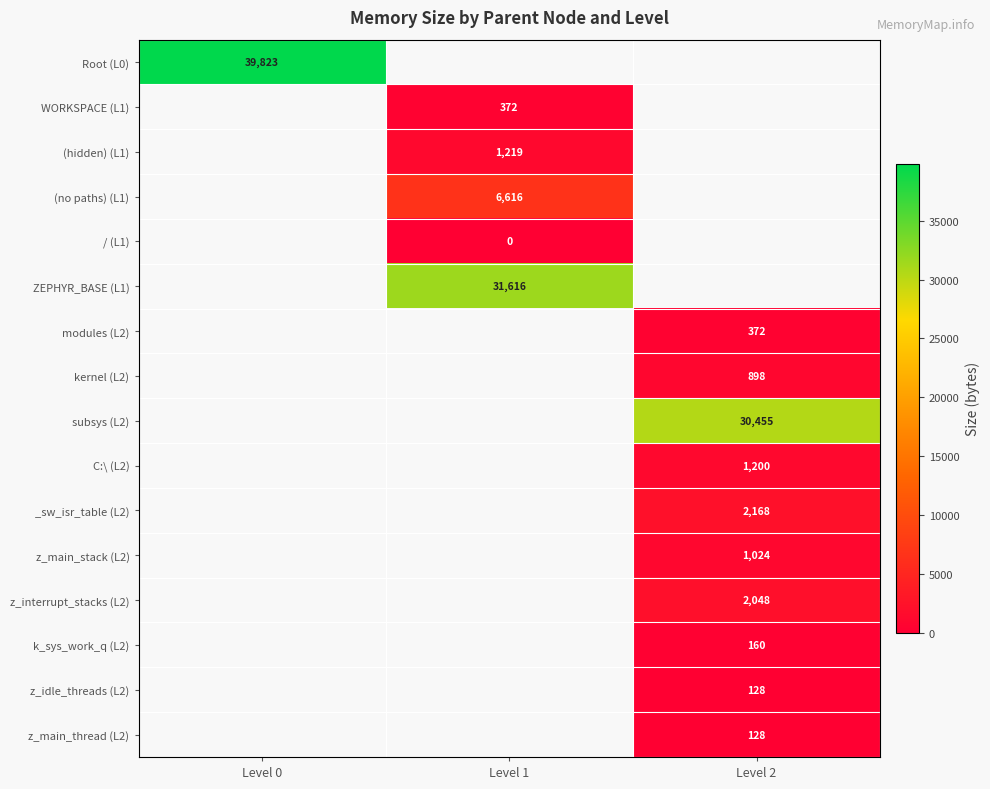

At how many categories does at least one series exceed 15230?

3